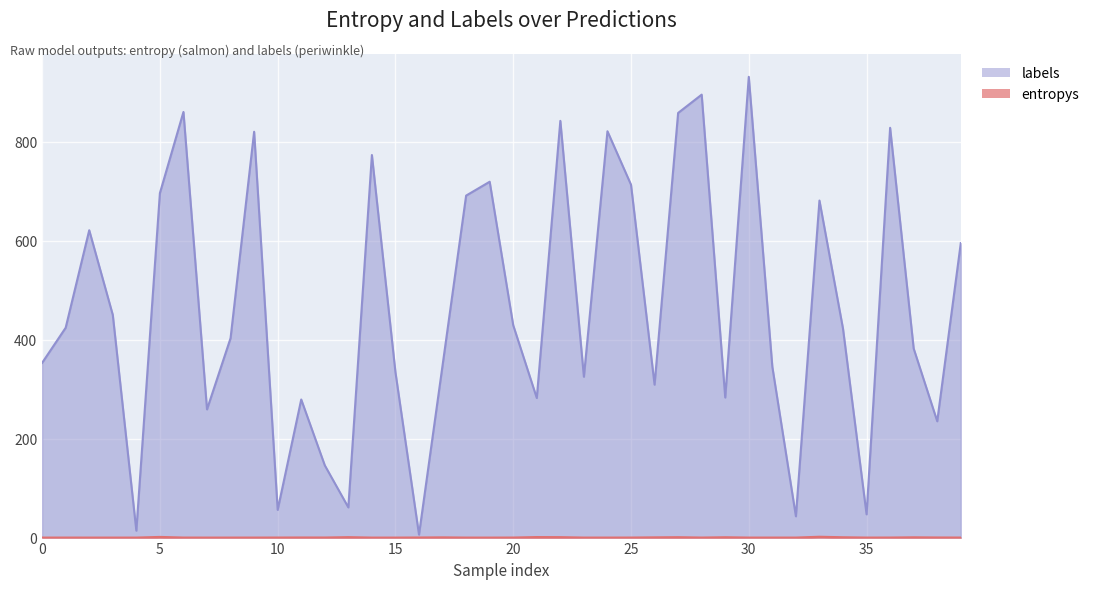

The value of labels at 11 is 279.0. True or false?

True